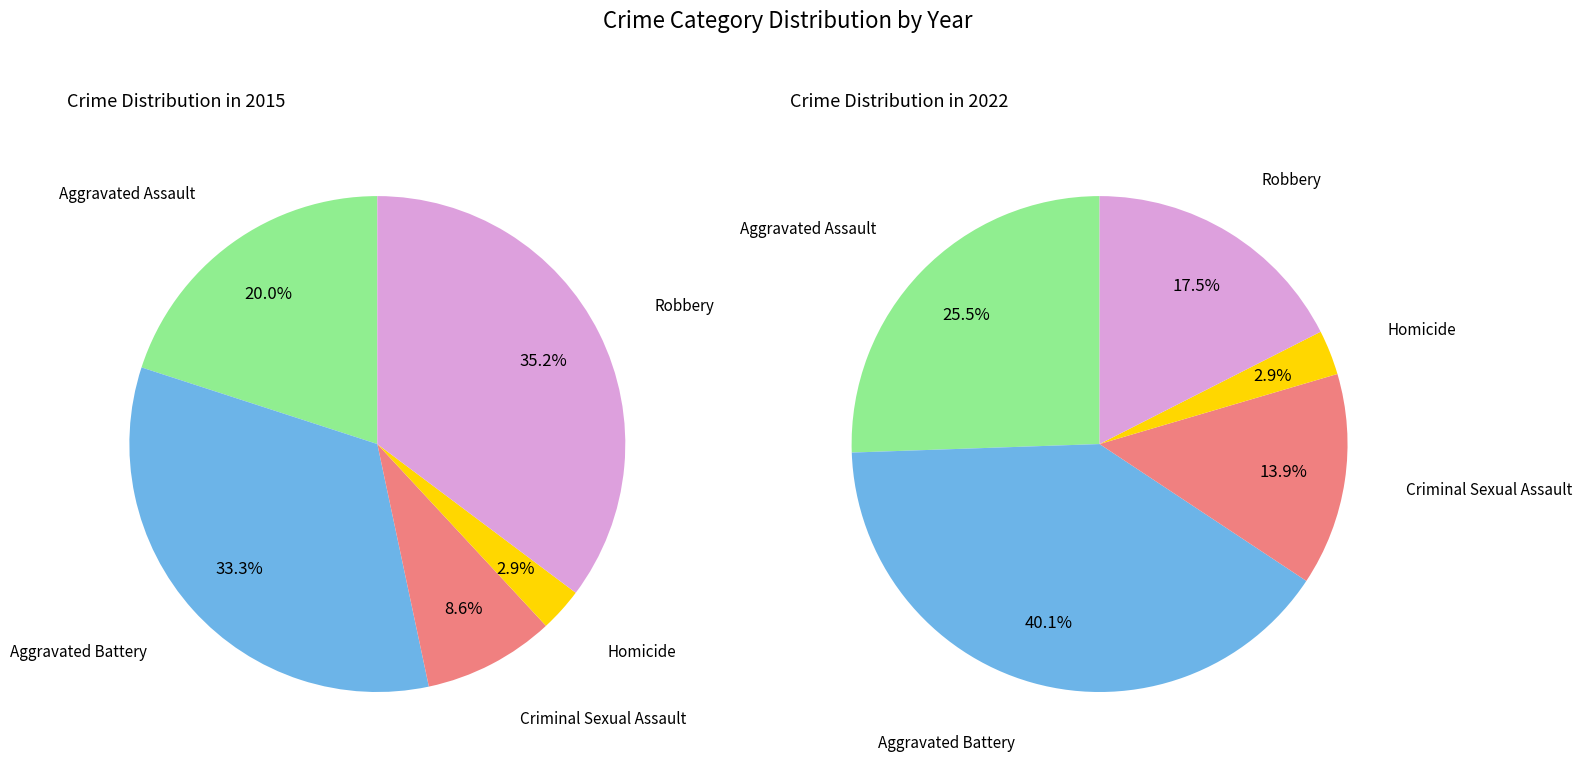

Which series has the widest spread of values?

2022